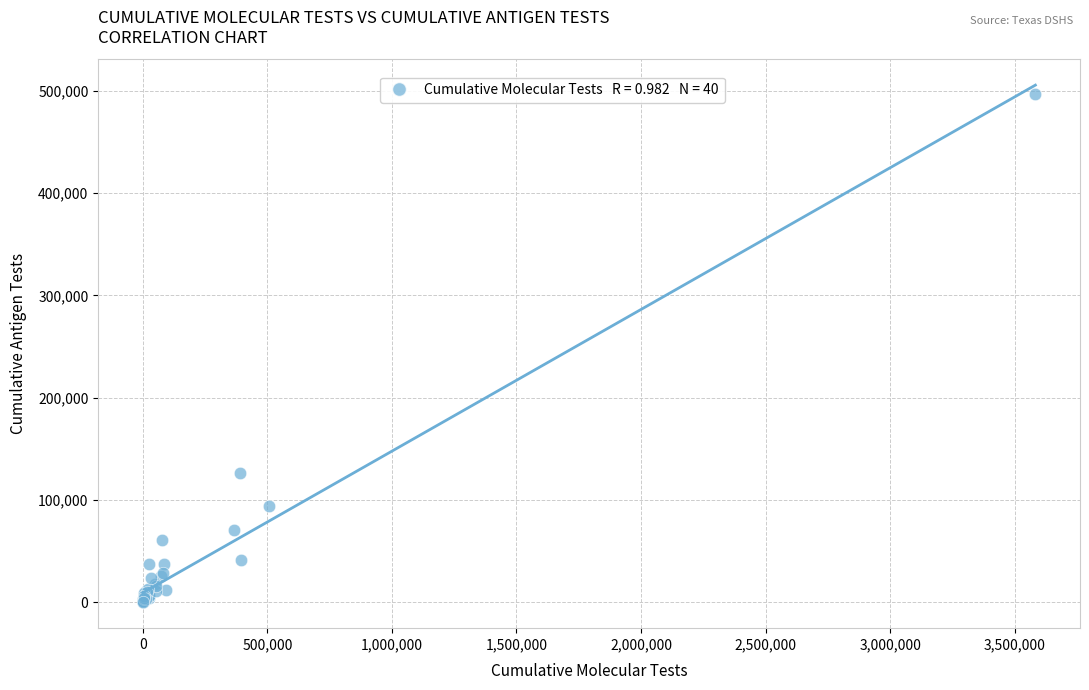

What Y value in the scatter plot is closest to 248325?

126654